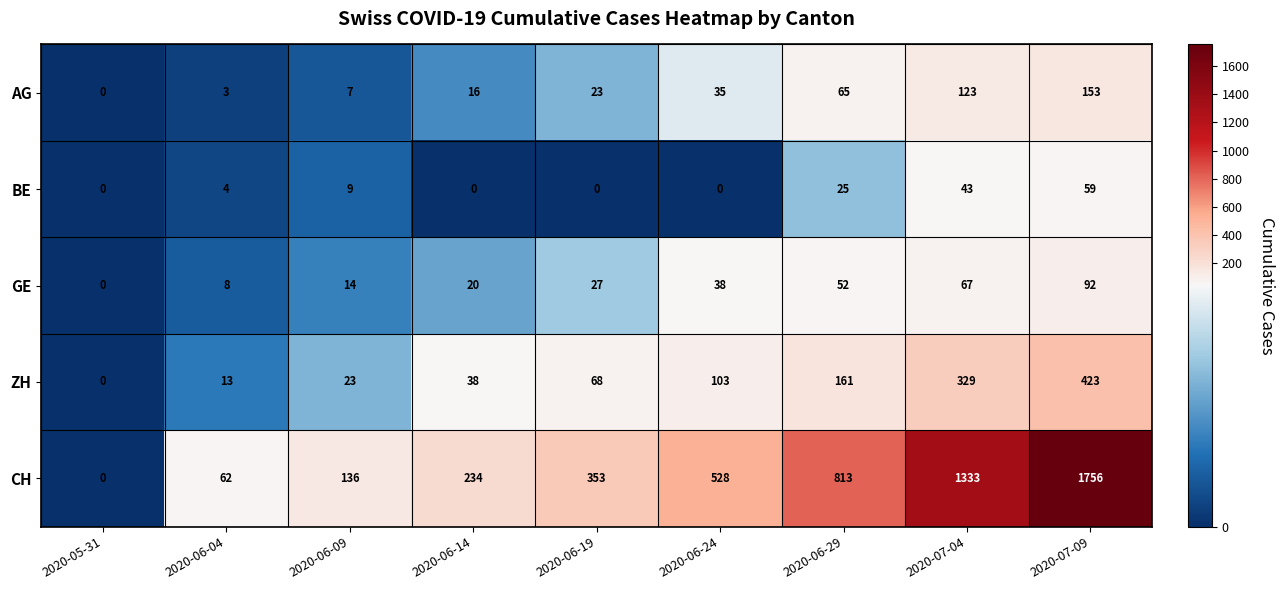

What is the average value of the AG series?

47